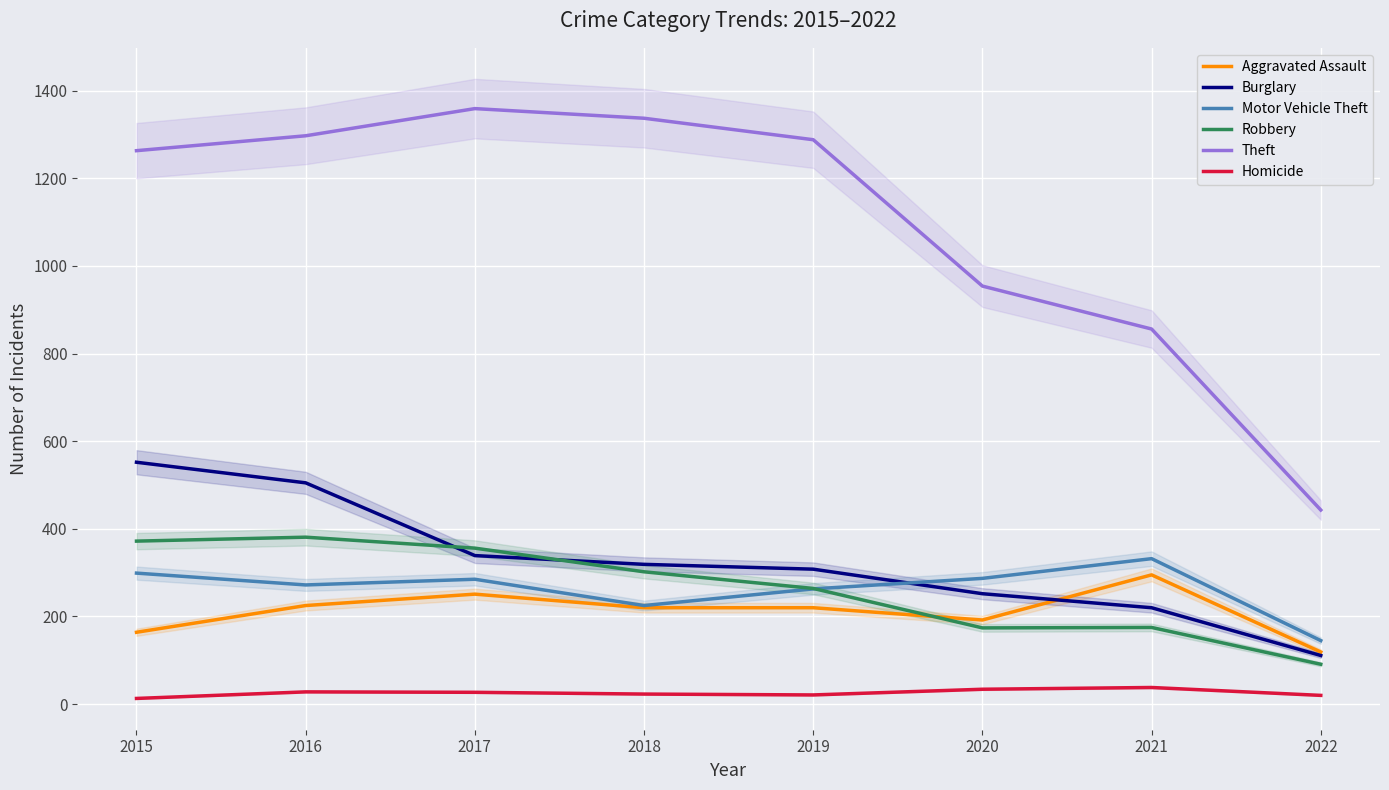

Which series changed the most between 2017 and 2018?

Motor Vehicle Theft